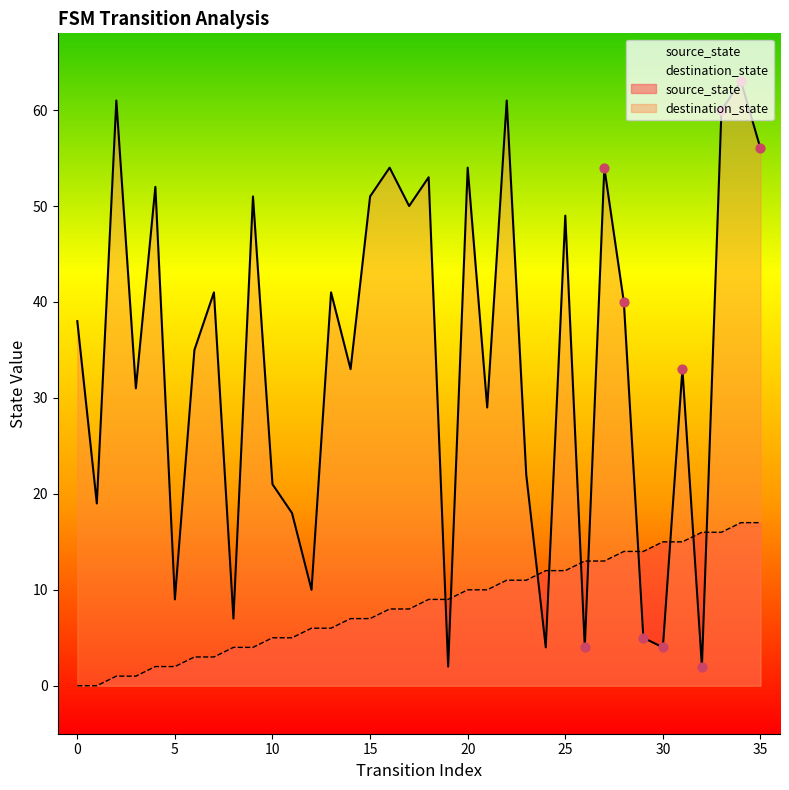

Which series has the widest spread of Y values?

destination_state